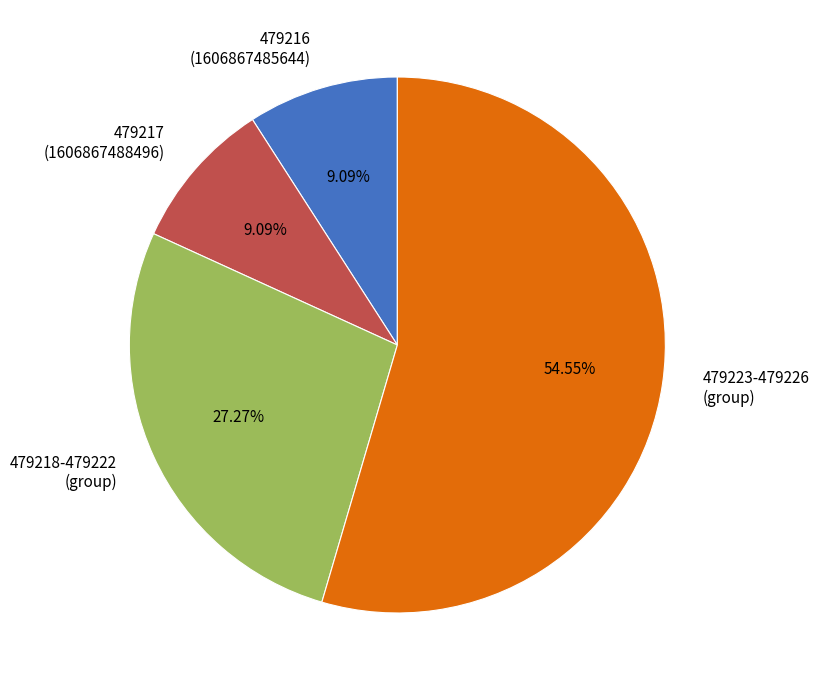

Between 479216 (1606867485644) and 479223-479226 (group), which is larger?

479223-479226 (group)